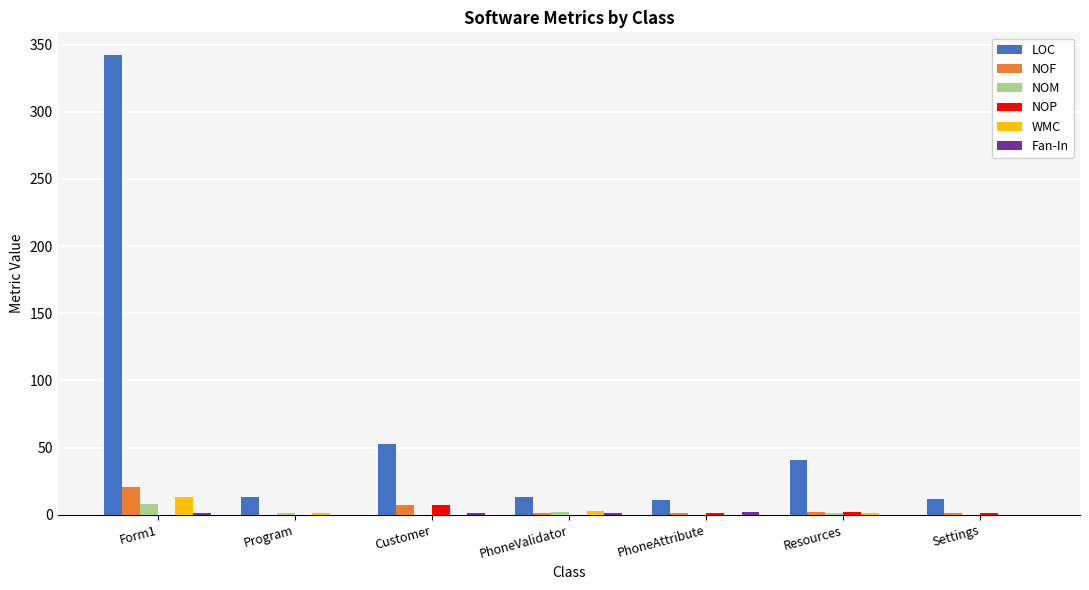

Between Form1 and PhoneAttribute, which series saw the biggest shift?

LOC